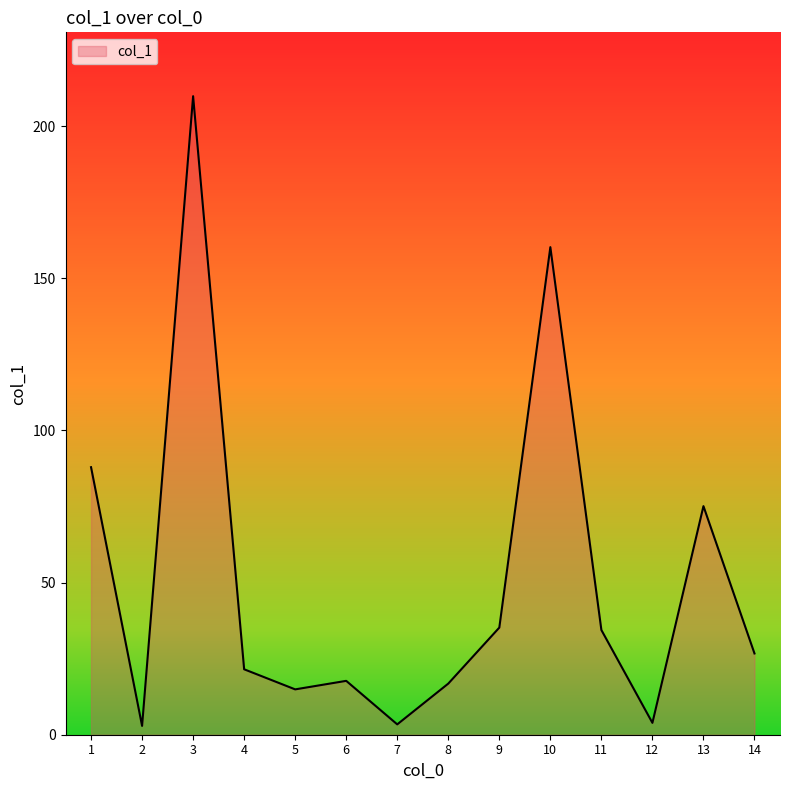

Between 5 and 3, which is larger?

3